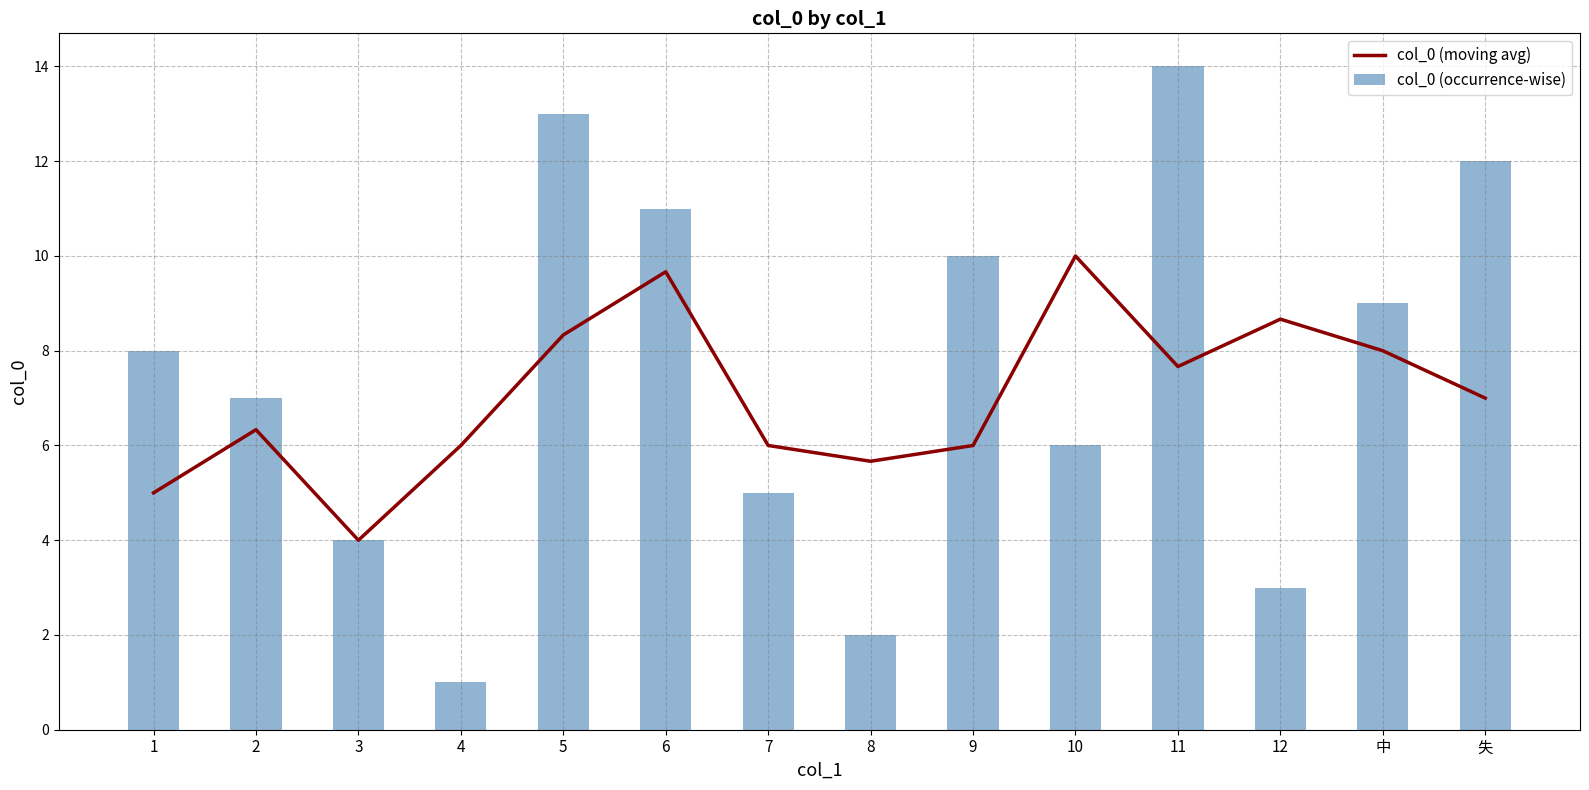

What is the maximum value for col_0 (moving avg)?

10.0